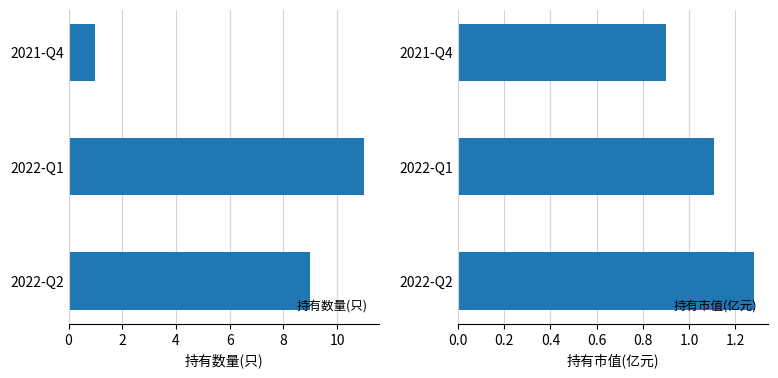

The 持有市值(亿元) series shows 2.1 at 2022-Q2. True or false?

False